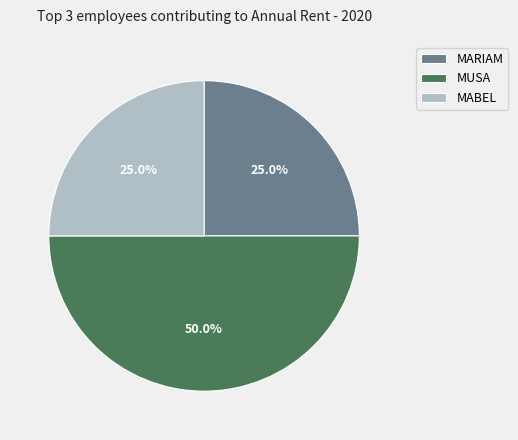

To the nearest percent, what is the combined percentage of MABEL and MARIAM?

50%